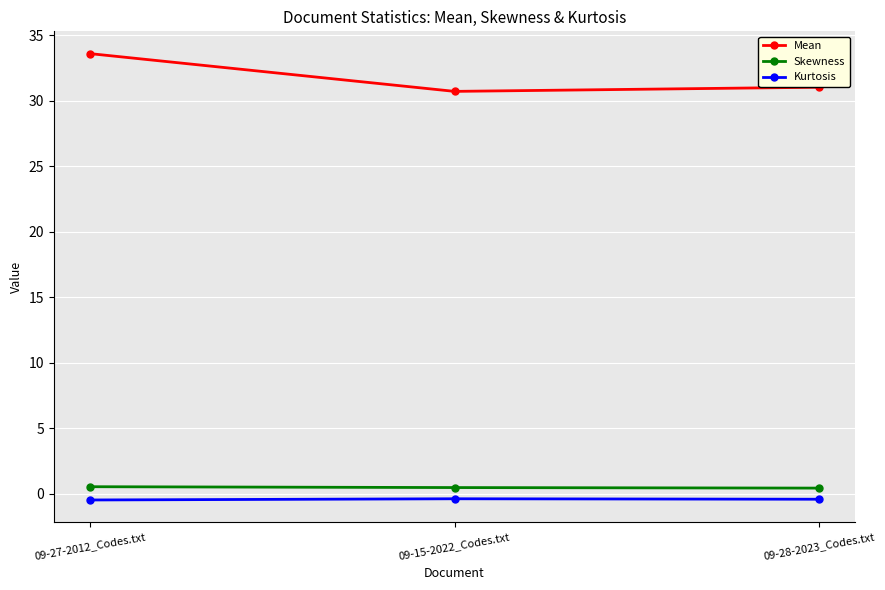

What position from the left is 09-28-2023_Codes.txt?

3